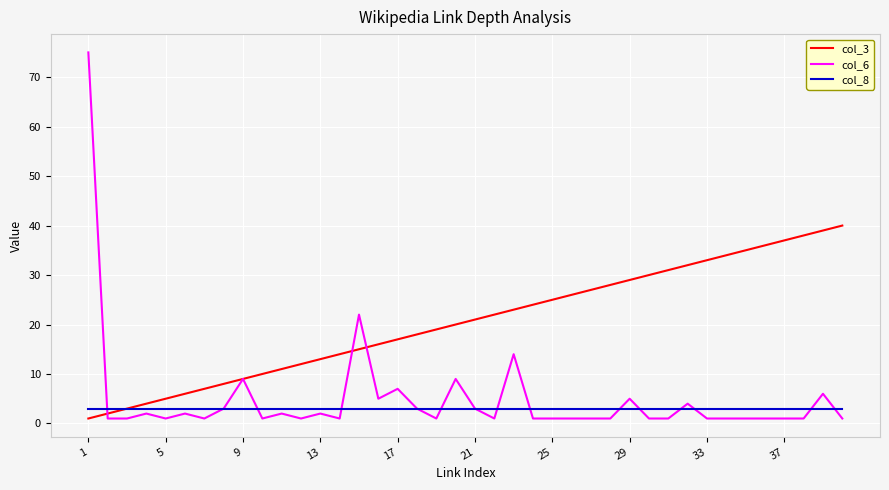

Rank the series by their maximum value, from highest to lowest.

col_6, col_3, col_8